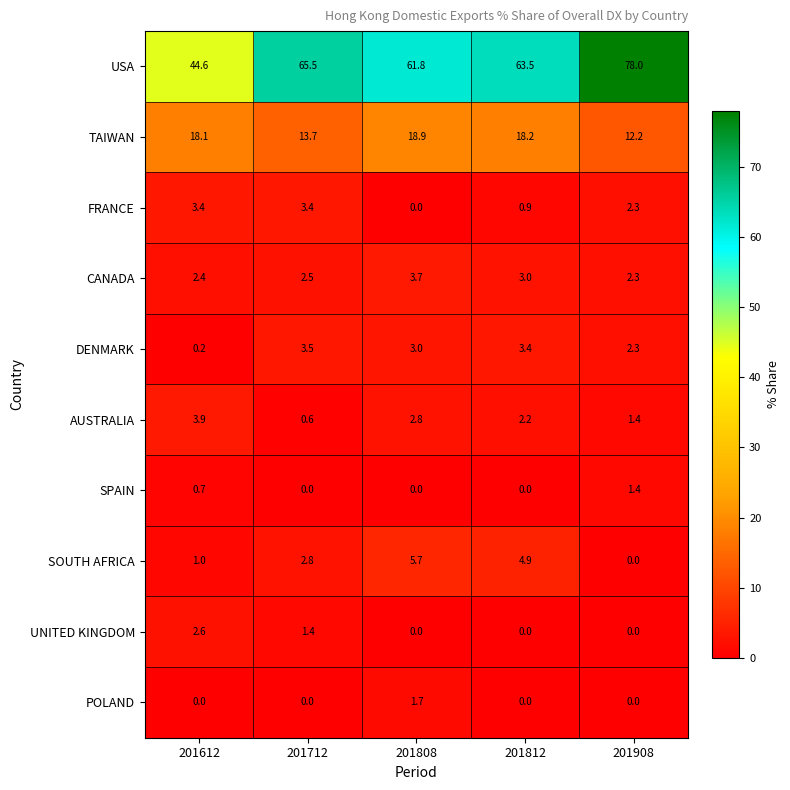

Which series has the largest range (max minus min)?

USA